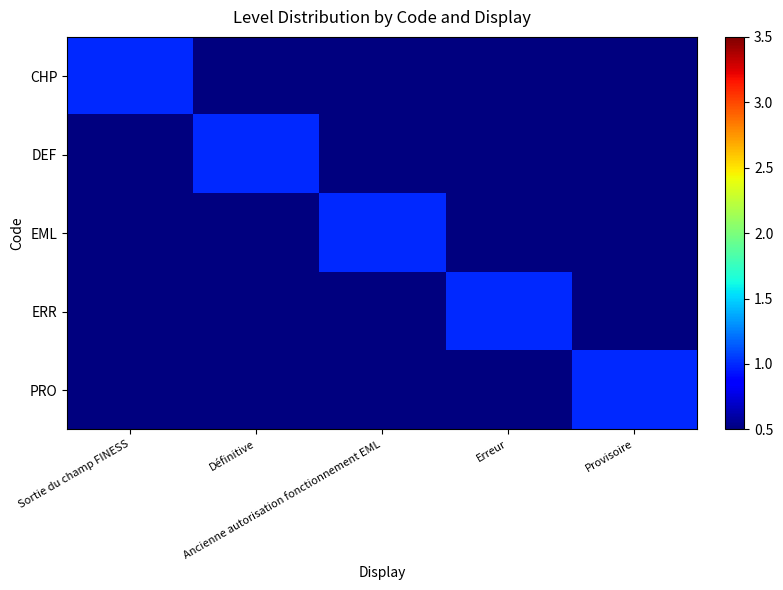

Which series has the largest total across all categories?

CHP